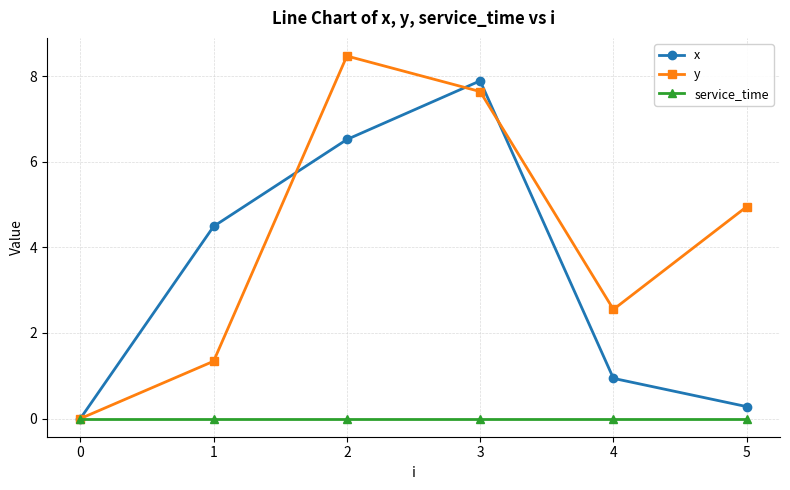

Which series ends up on top after the final intersection of y and x?

y